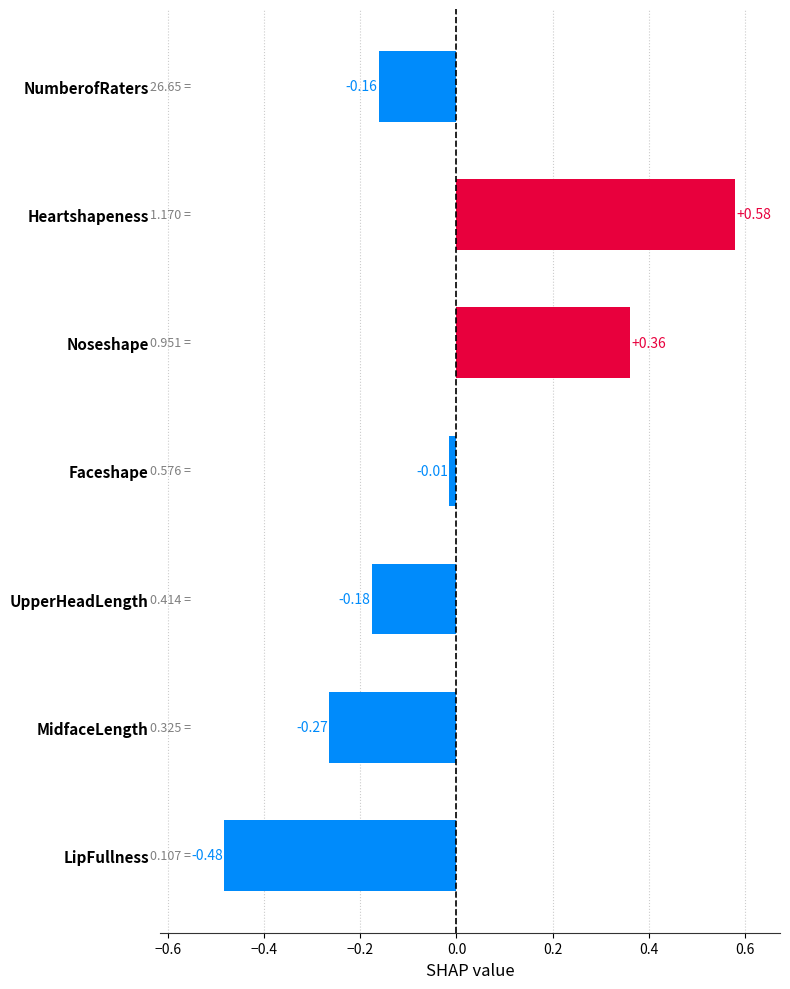

List the labels in order of value, largest first.

Heartshapeness, Noseshape, Faceshape, NumberofRaters, UpperHeadLength, MidfaceLength, LipFullness